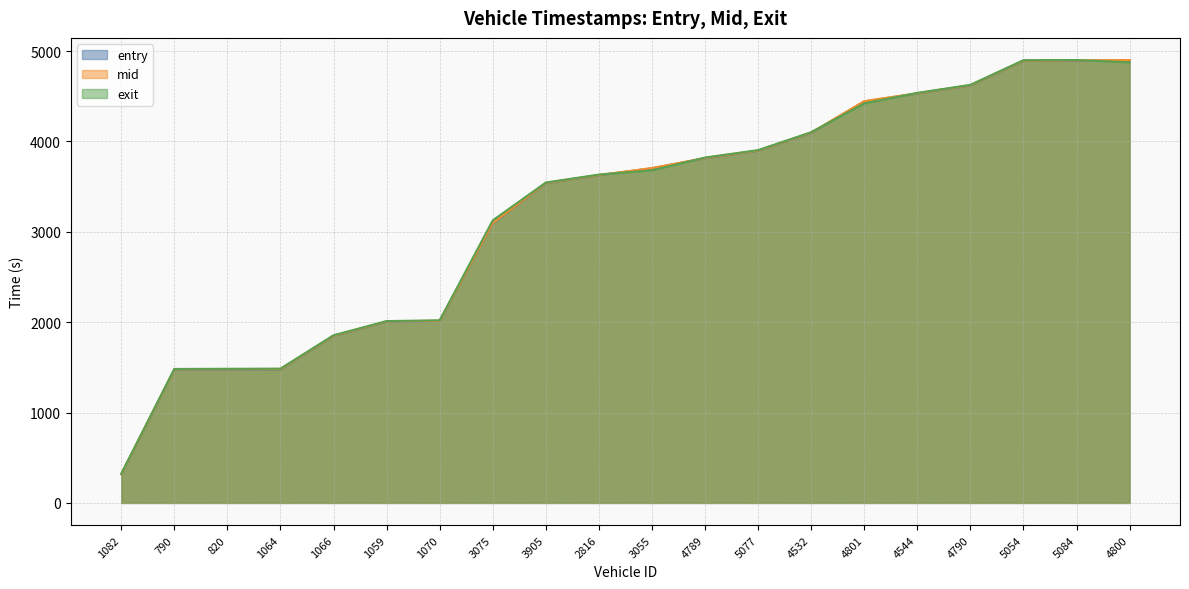

How many distinct data groups are displayed?

3